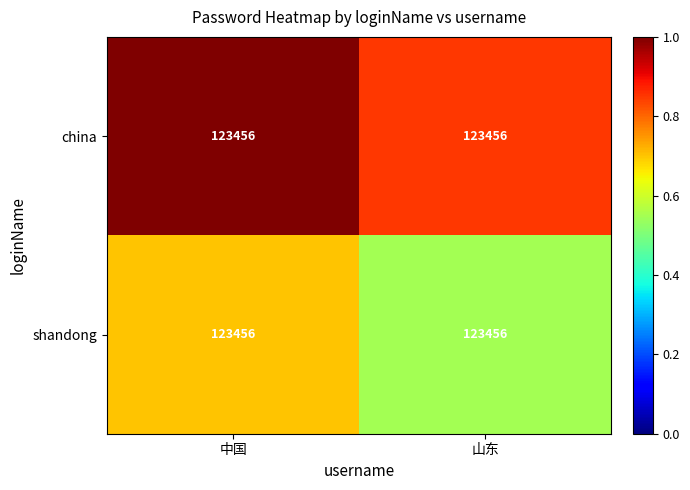

Which series changed the most between 中国 and 山东?

china